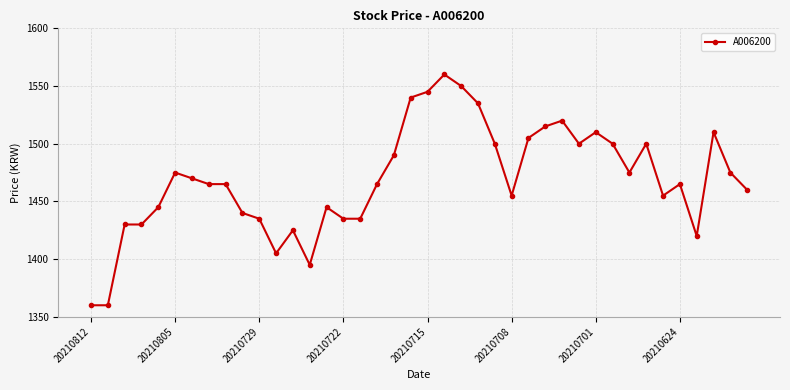

What is the value of the 35th point from the left?

1455